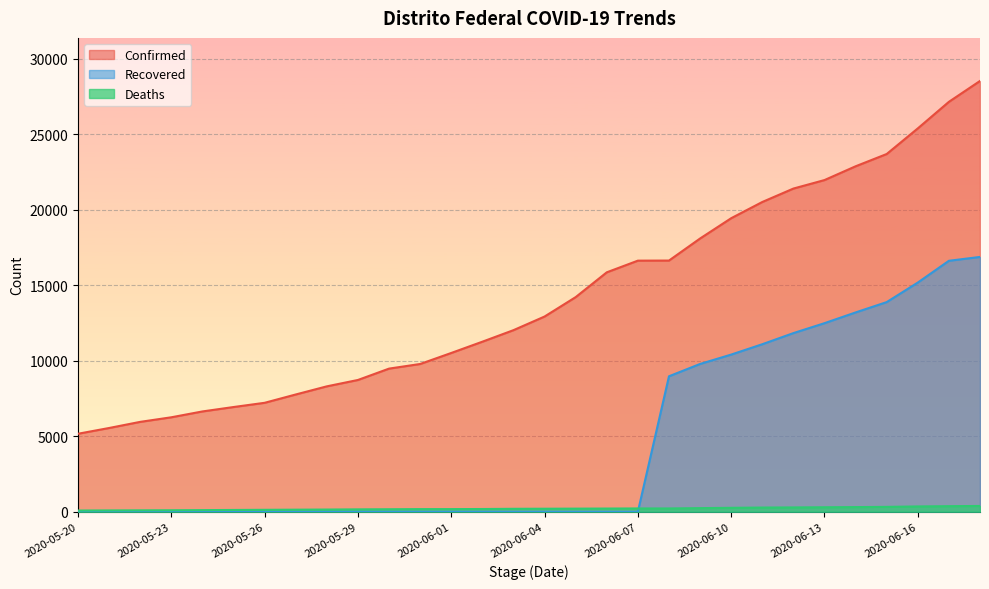

What are all the series names shown in the legend?

Confirmed, Recovered, Deaths